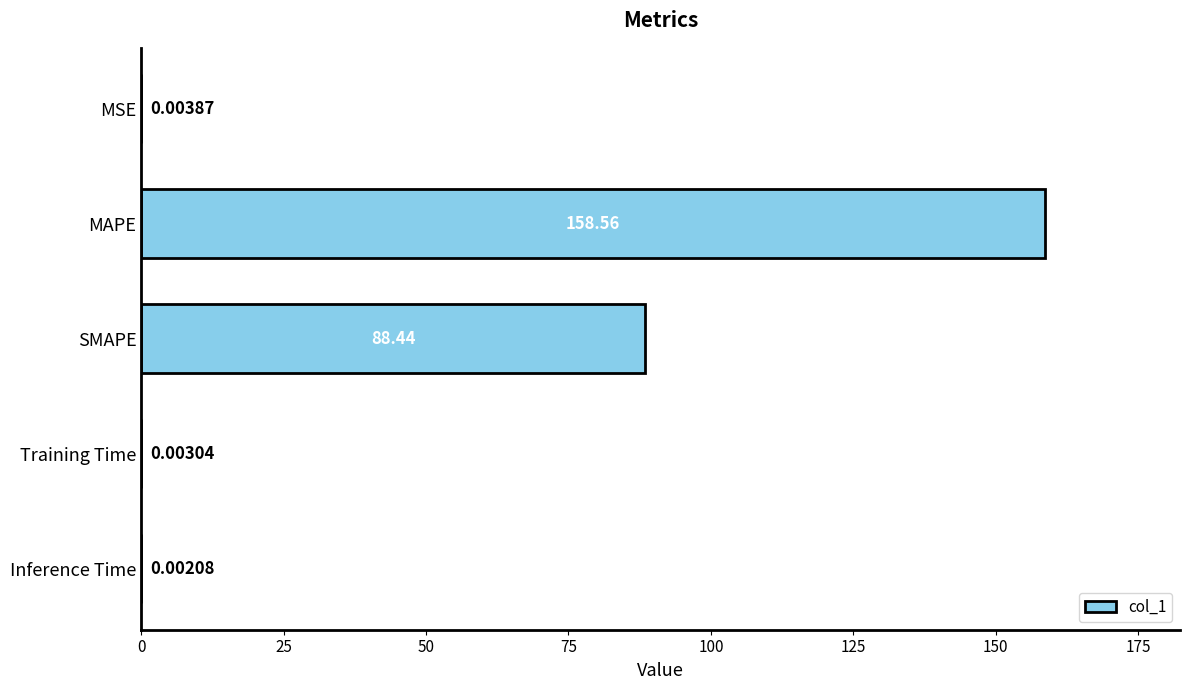

Are the bars horizontal?

Yes